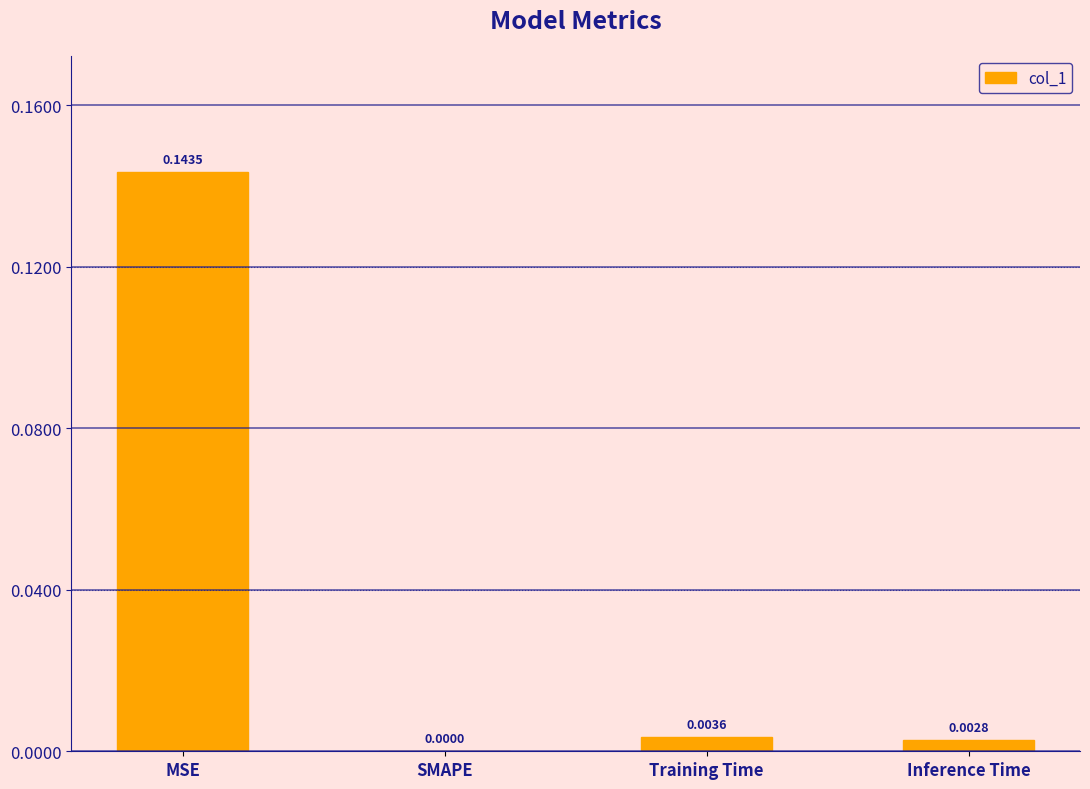

Between SMAPE and MSE, which is larger?

MSE